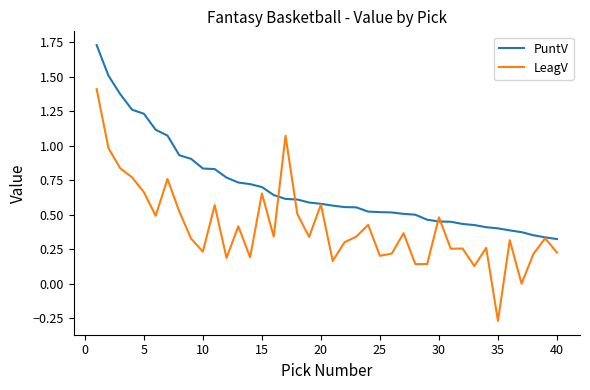

At how many categories does at least one series exceed 1?

8